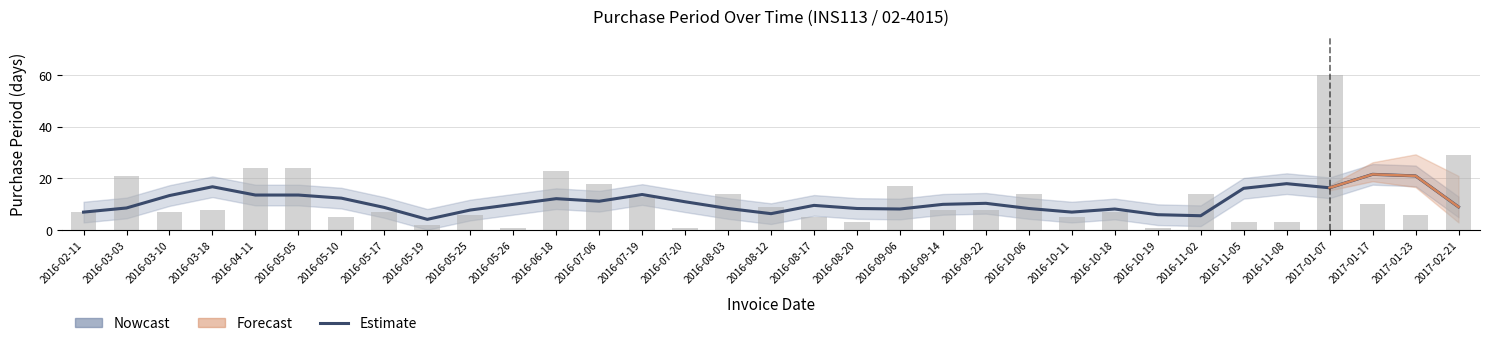

The value at 2016-07-19 is 21.1. True or false?

False